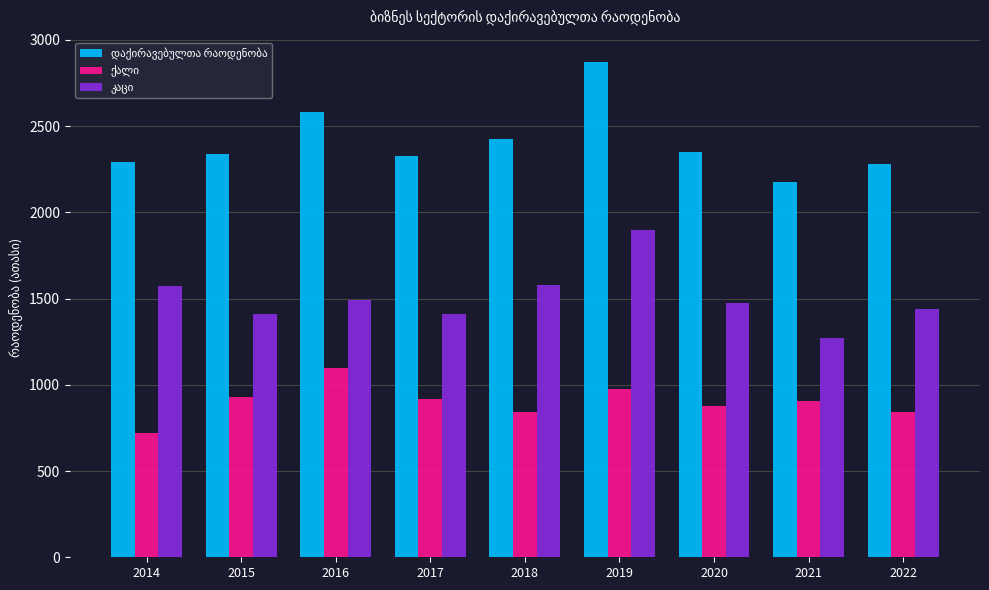

What is the spread (max minus min) of values at 2022?

1439.3